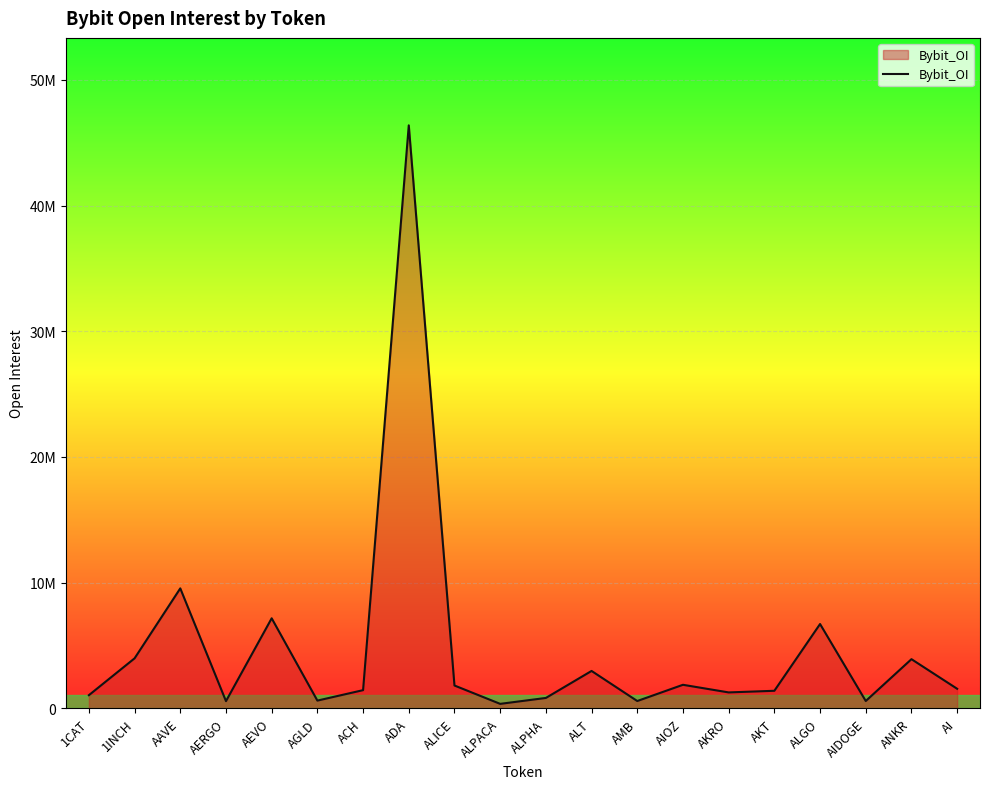

At which category does the chart reach its minimum across all series?

ALPACA